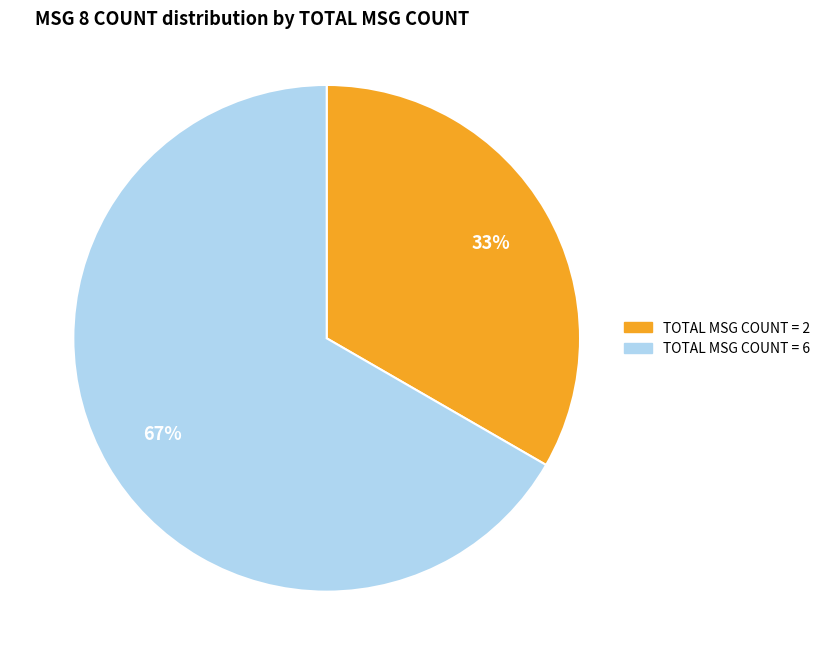

Count the number of slices in the pie.

2